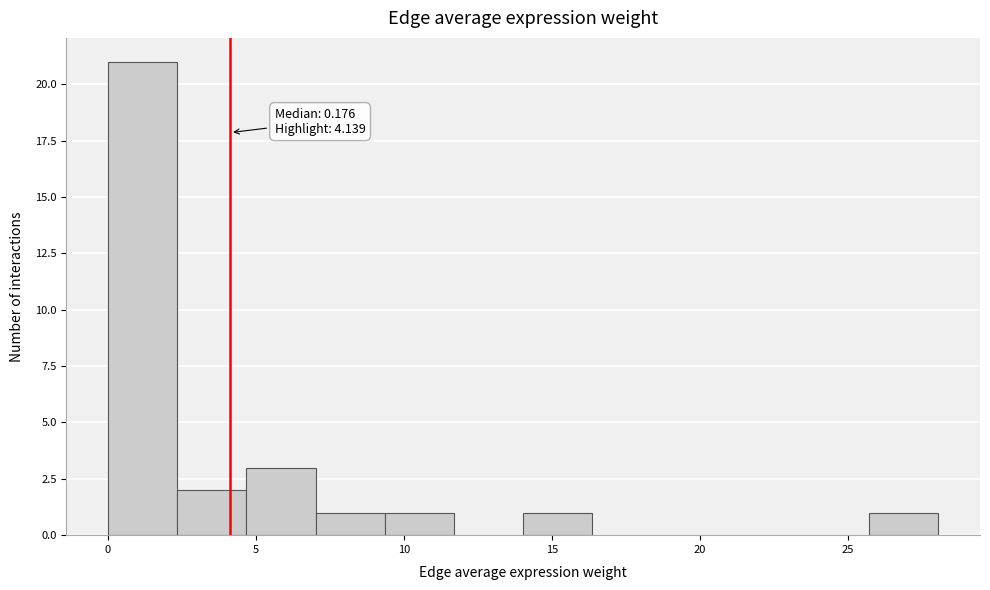

Over which range of the x-axis is the bar tallest?

0.0 to 2.5